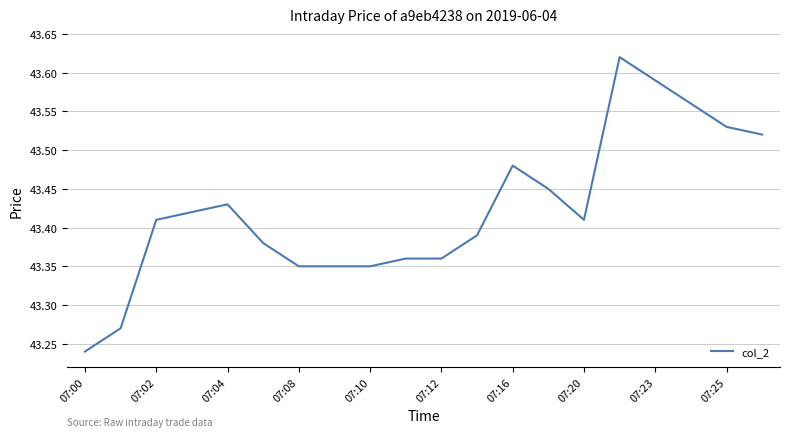

What is the average value?

43.4